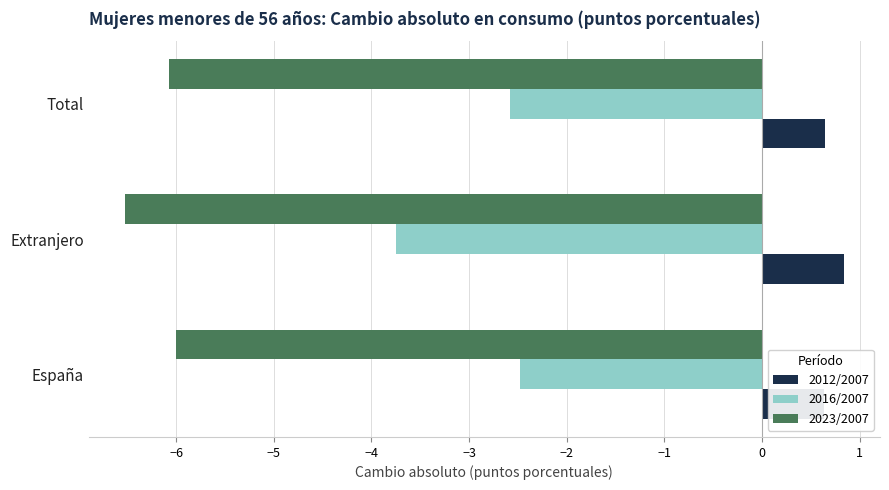

What is the sum of all 2023/2007 values?

-18.6